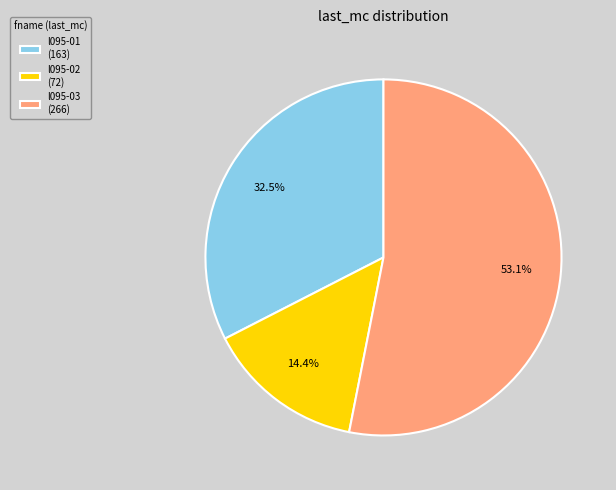

Which has a higher value, l095-01 (163) or l095-02 (72)?

l095-01 (163)